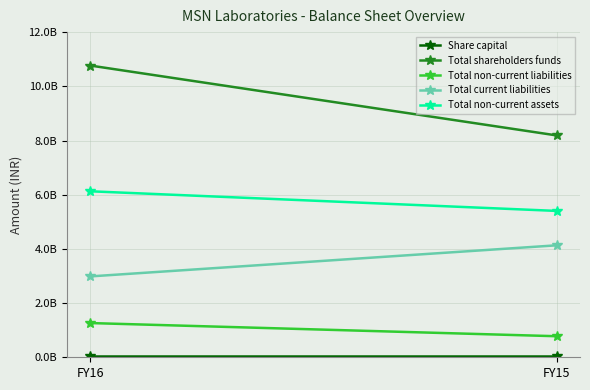

Which series changed the most between FY16 and FY15?

Total shareholders funds